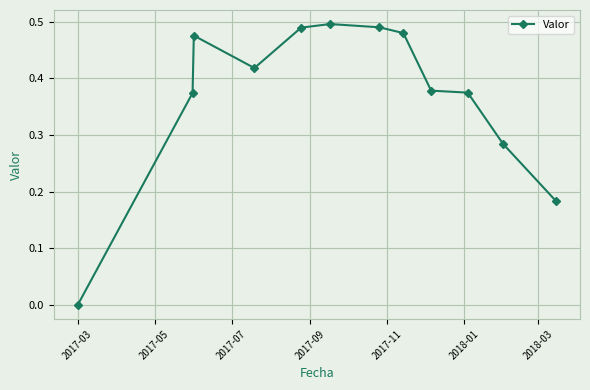

How many data points are above 0?

11